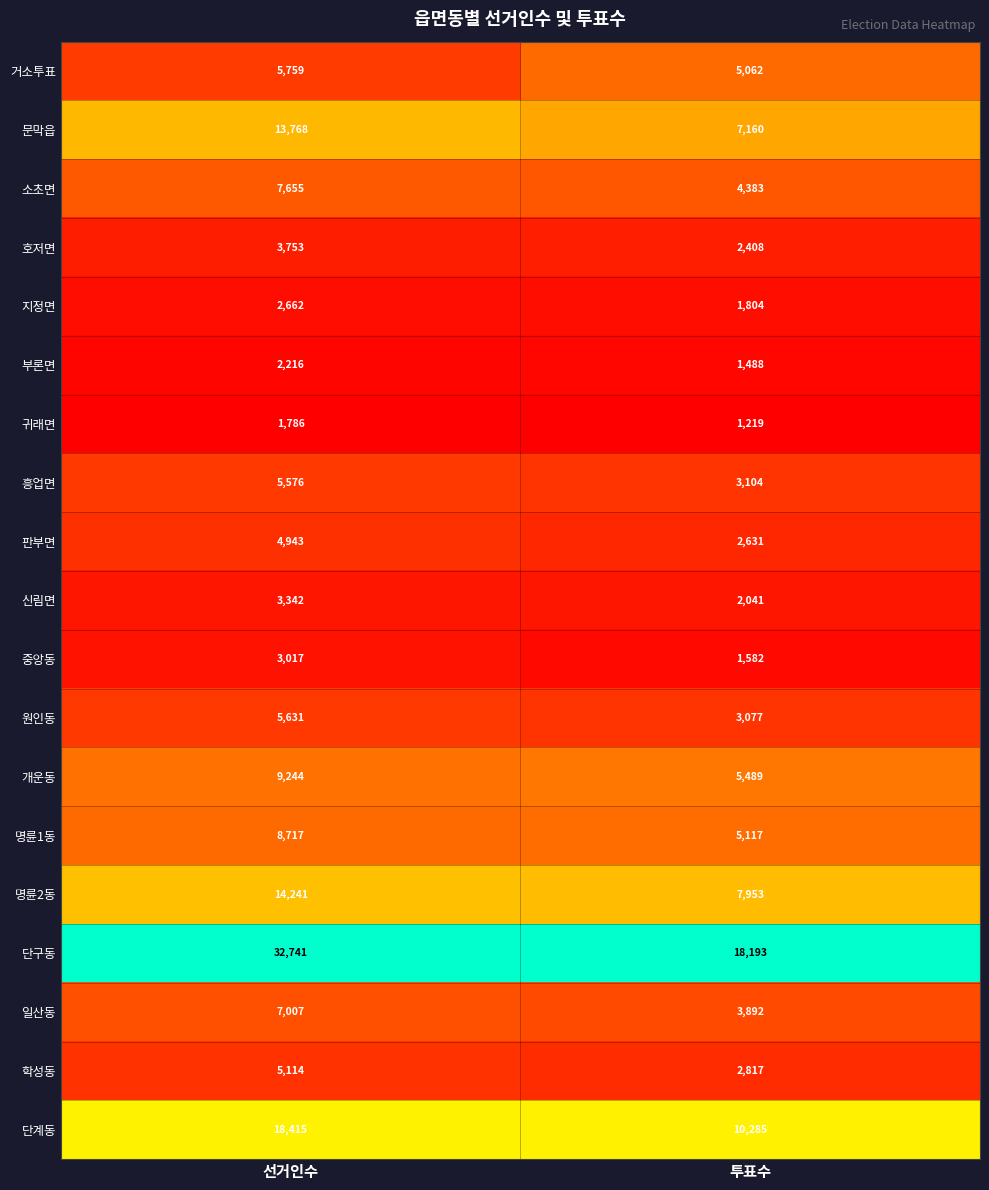

What is the maximum value shown in the chart?

32741